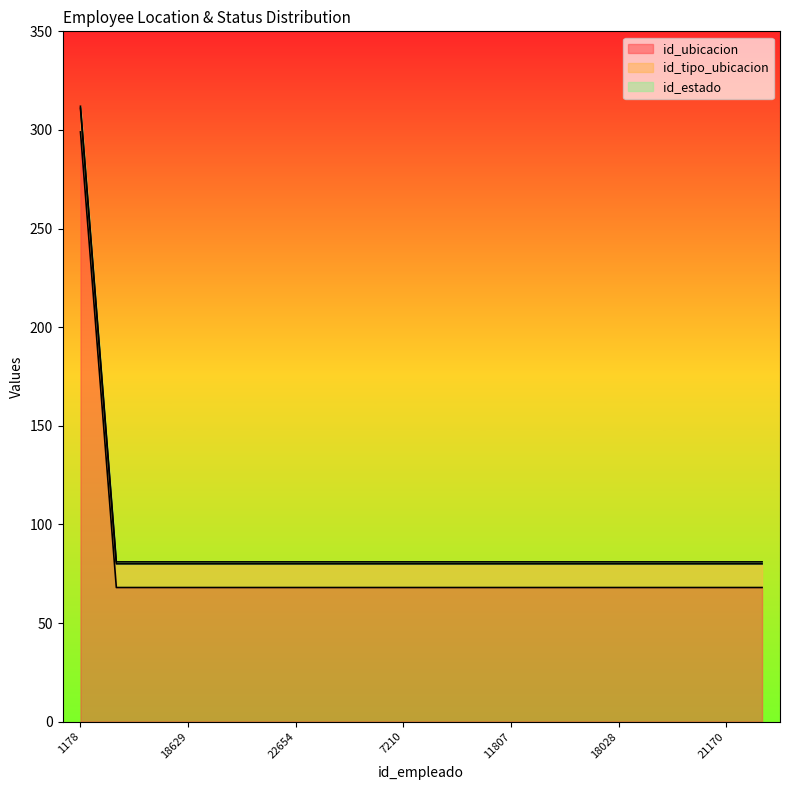

True or false: id_tipo_ubicacion has more than 1 points higher than both neighbors.

False